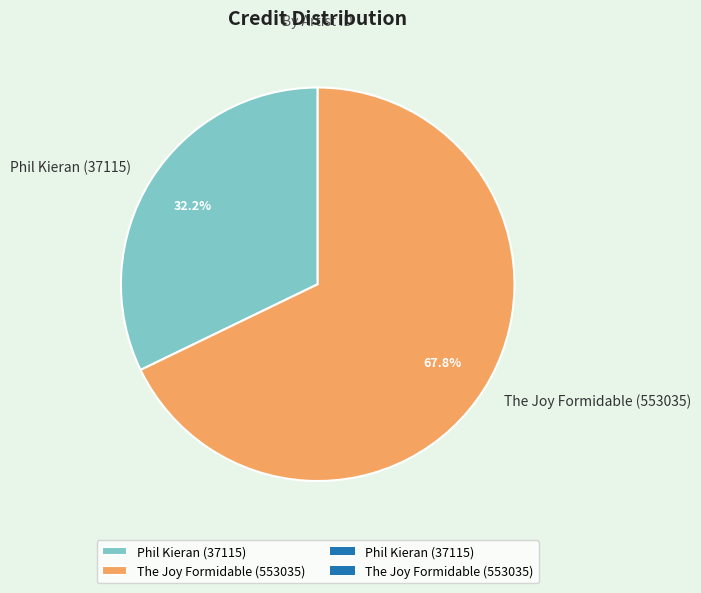

To the nearest percent, what is the combined percentage of The Joy Formidable (553035) and Phil Kieran (37115)?

100%